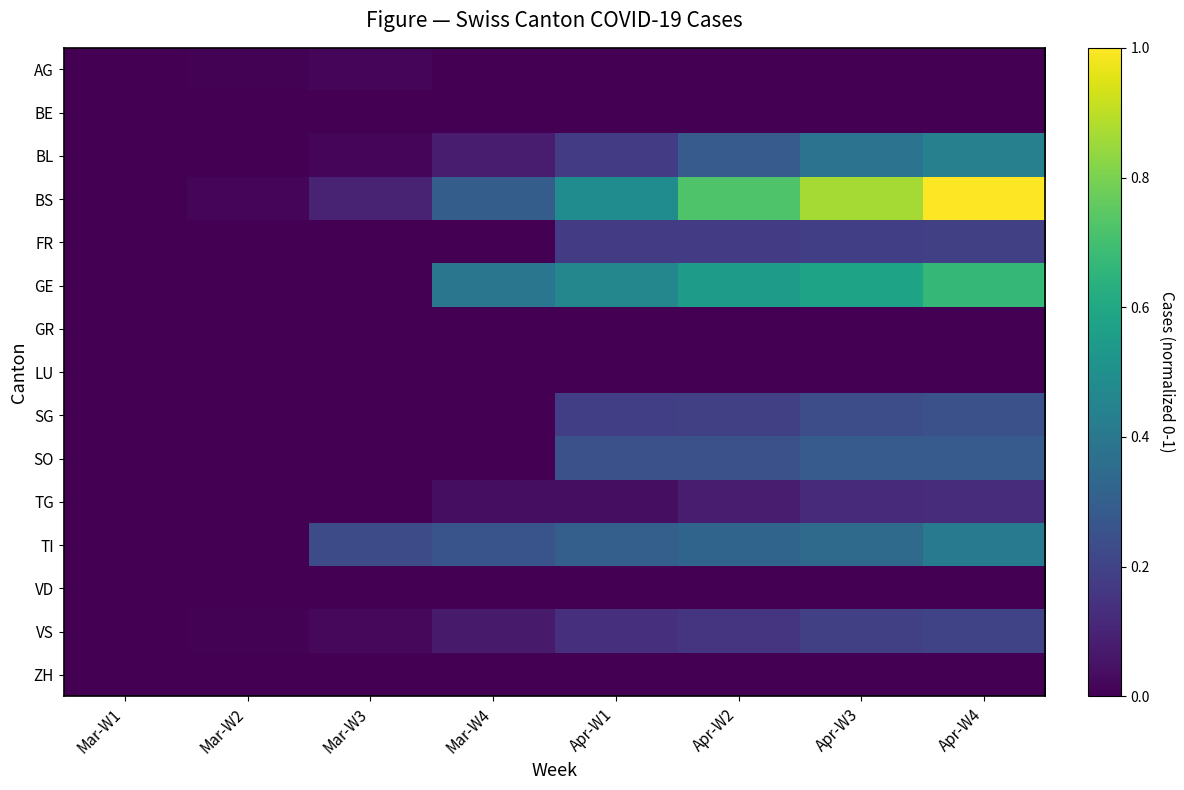

What is the total value across all series at Apr-W2?

2.7